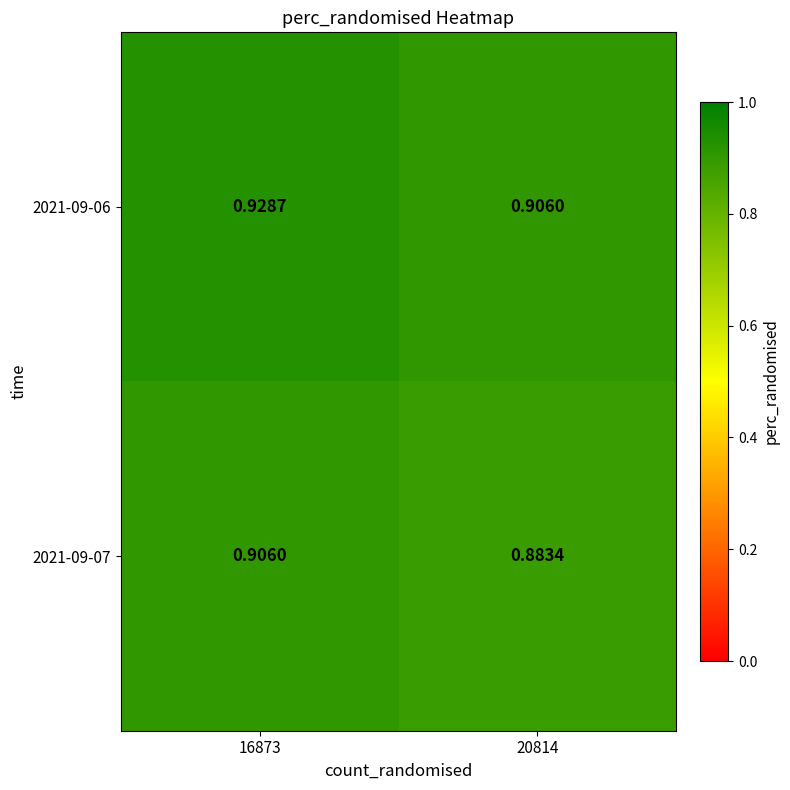

Is the value of 2021-09-07 at 16873 greater than the value of 2021-09-06 at 16873?

No